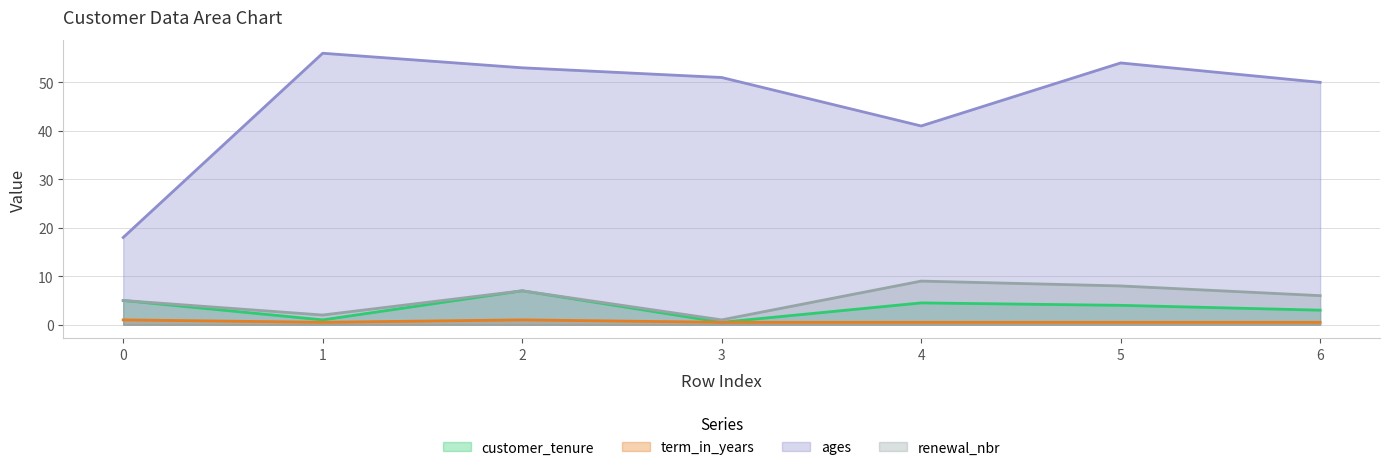

What is the difference between the ages values at 0 and 3?

33.0